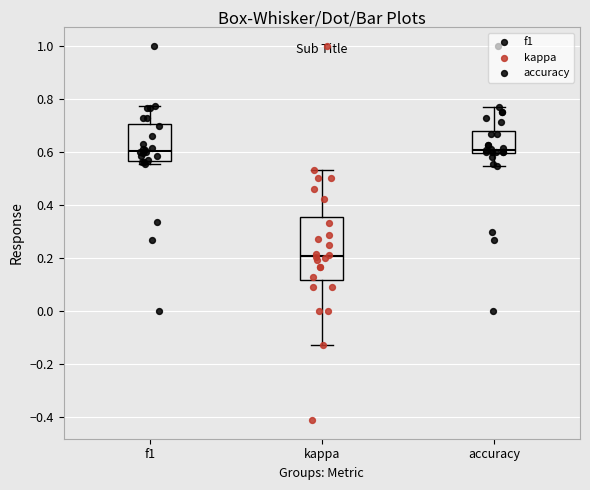

Reading left to right, read every box against the y-axis: the position of its median line, the range the box covers, and the ends of its whiskers. The values are not printed on the chart, so give them approximately, as read against the axis.

f1: median 0.60, box 0.56 to 0.70, whiskers 0.56 (just below the box's lower edge) to 0.78
kappa: median 0.20, box 0.12 to 0.36, whiskers -0.12 to 0.54
accuracy: median 0.60 (just above the box's lower edge), box 0.60 to 0.68, whiskers 0.54 to 0.76